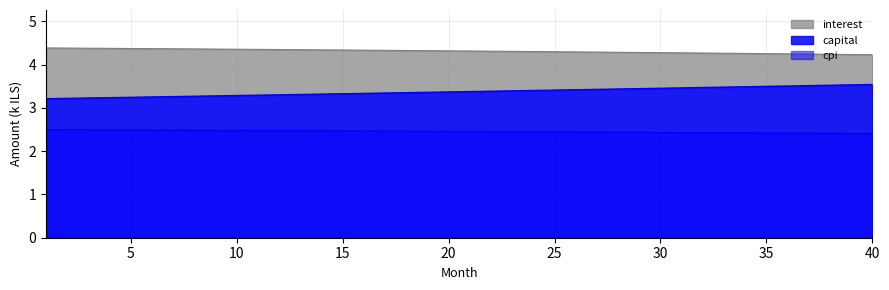

What is the spread (max minus min) of values at 34?

1.8